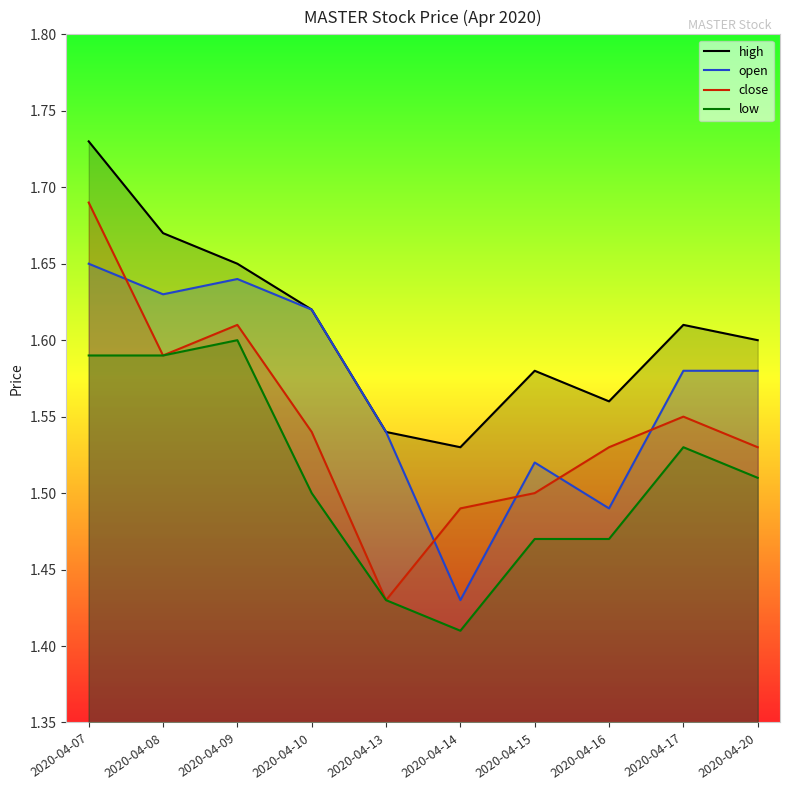

True or false: open and high cross at least once.

False